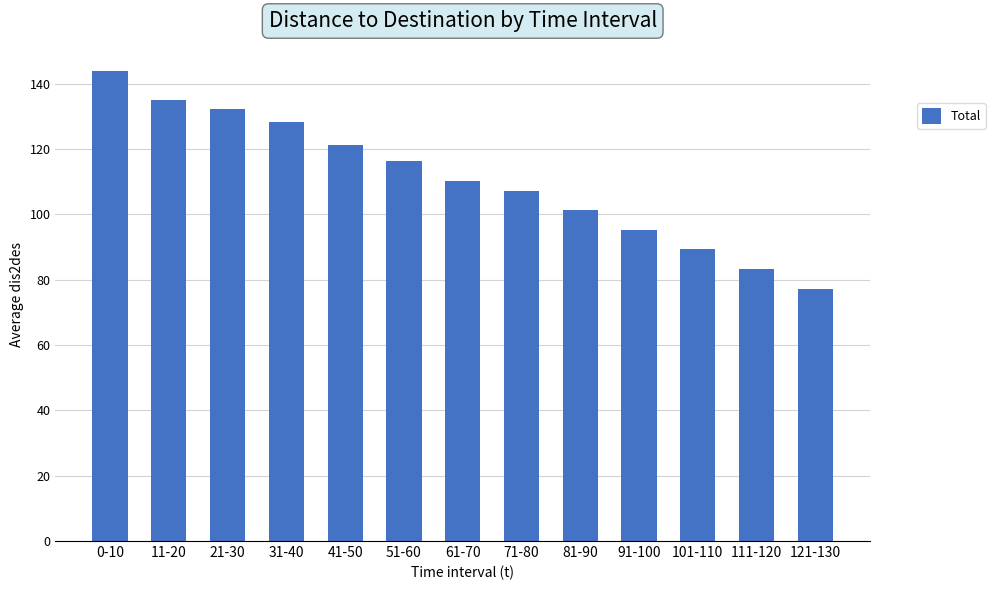

What is the sum of the values at 111-120 and 91-100?

178.6